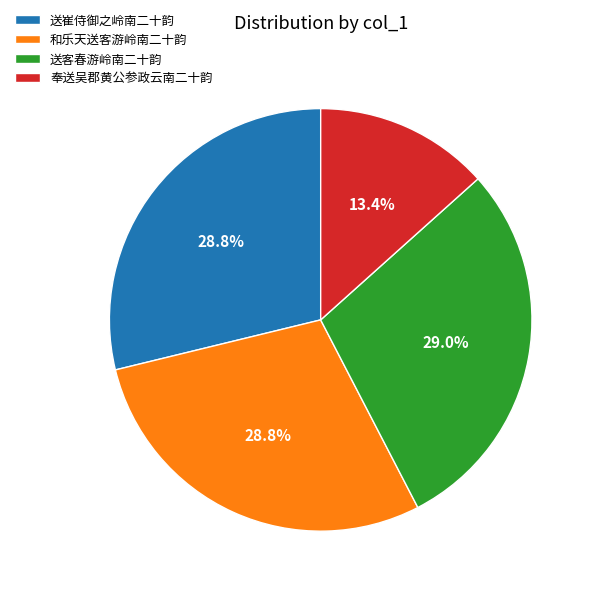

To the nearest percent, what is the combined percentage of 奉送吴郡黄公参政云南二十韵 and 送客春游岭南二十韵?

42%